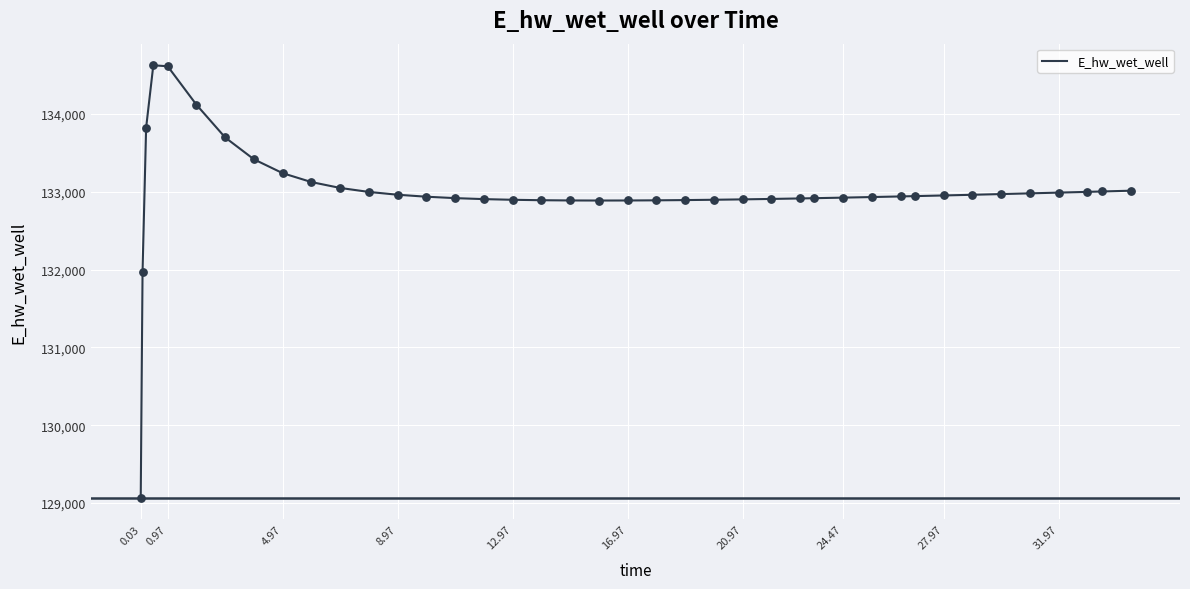

What is the minimum value shown in the chart?

129070.3